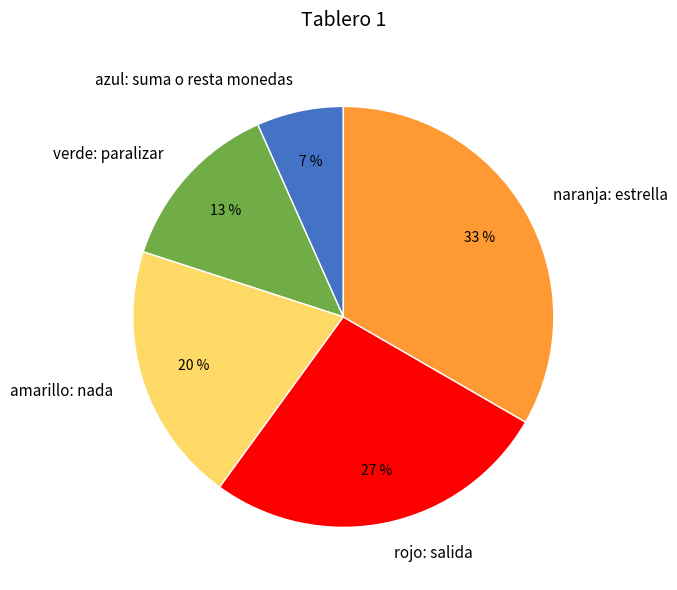

Does azul: suma o resta monedas represent more than half of the total?

No